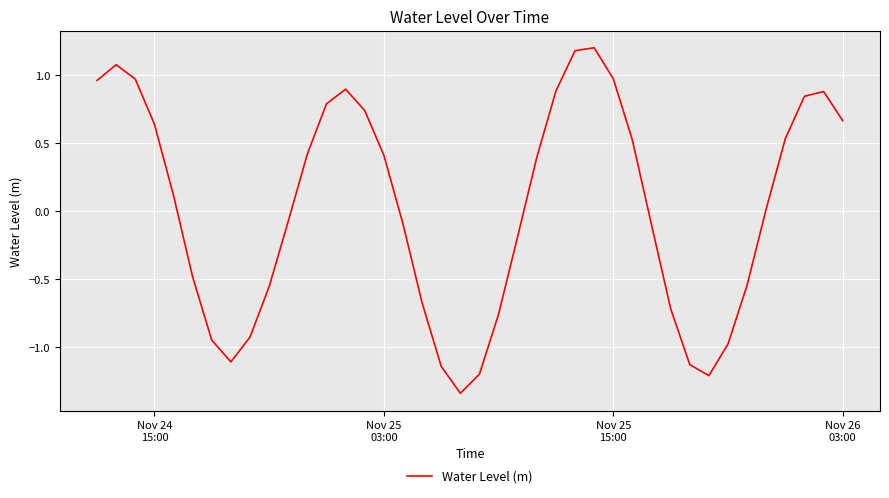

What is the maximum value shown in the chart?

1.2